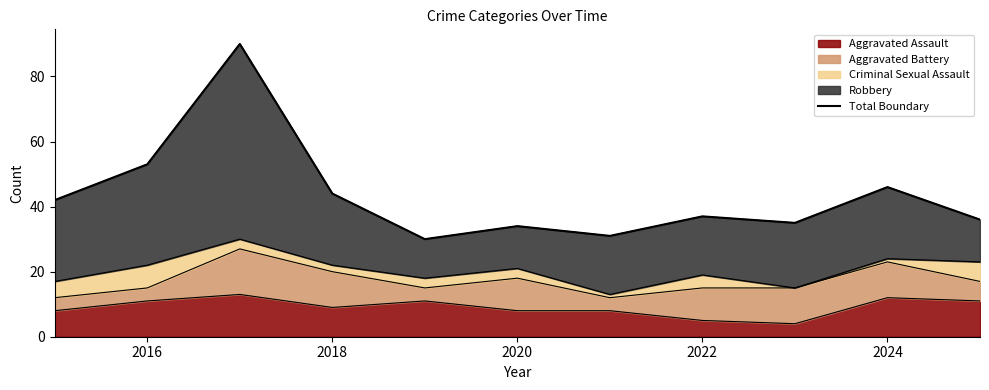

Reading left to right, transcribe all the data shown in this chart.

42	53	90	44	30	34	31	37	35	46	36